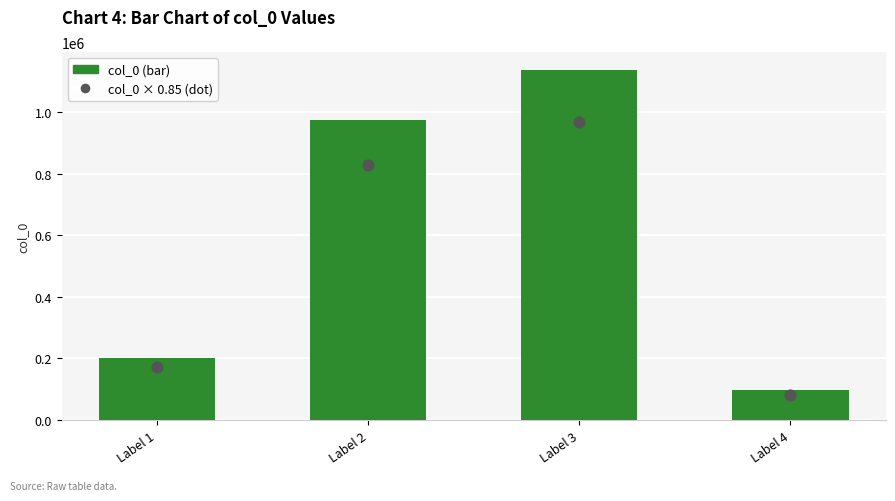

At which category is the sum across all series the highest?

Label 3